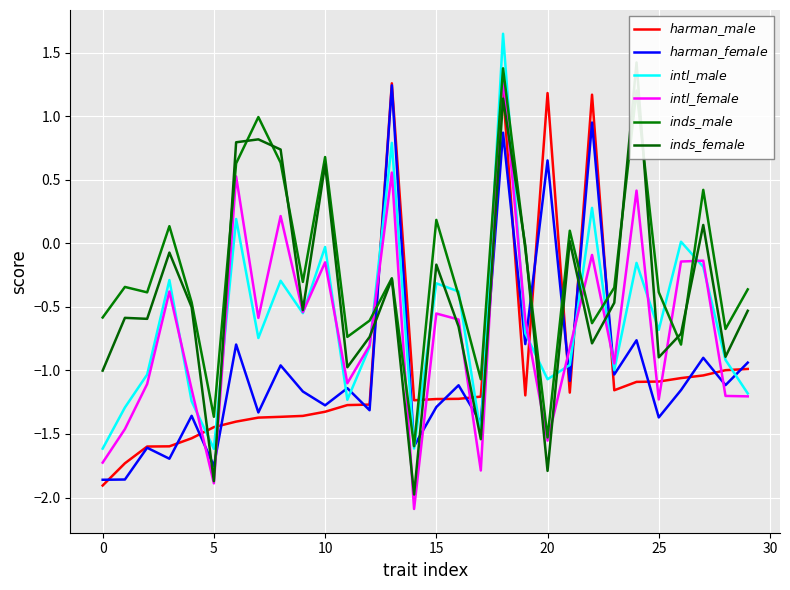

What is the difference between the second highest and minimum values in the $harman\_male$ series?

3.1